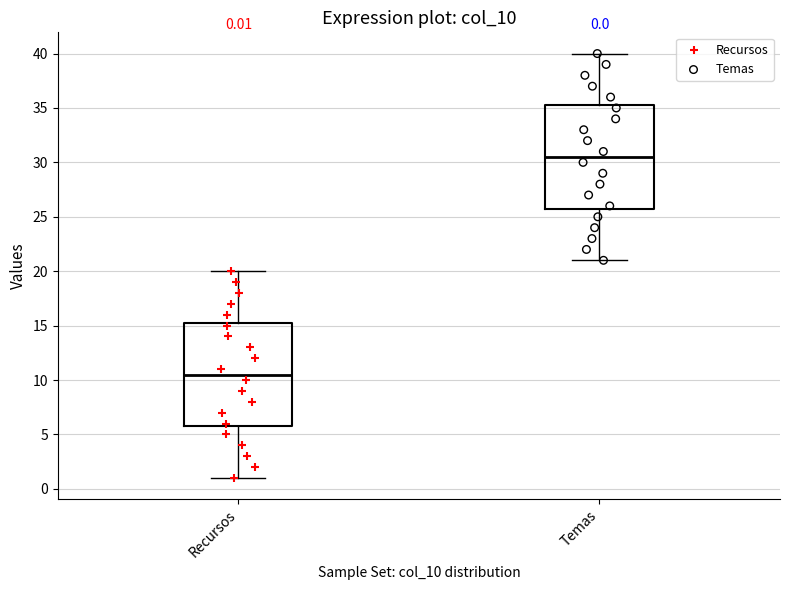

Which box's median line is the lowest?

Recursos